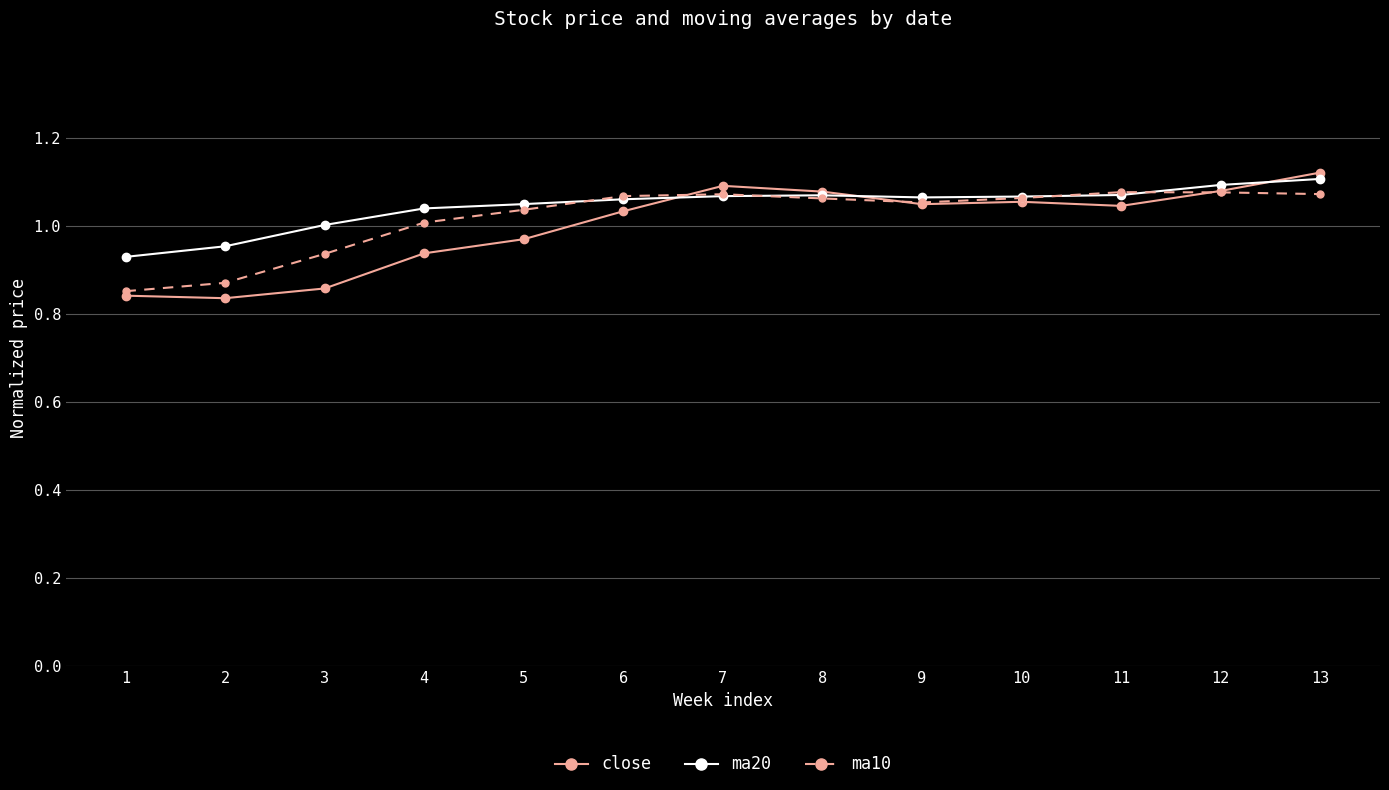

The value of close at 8 is 1.4. True or false?

False